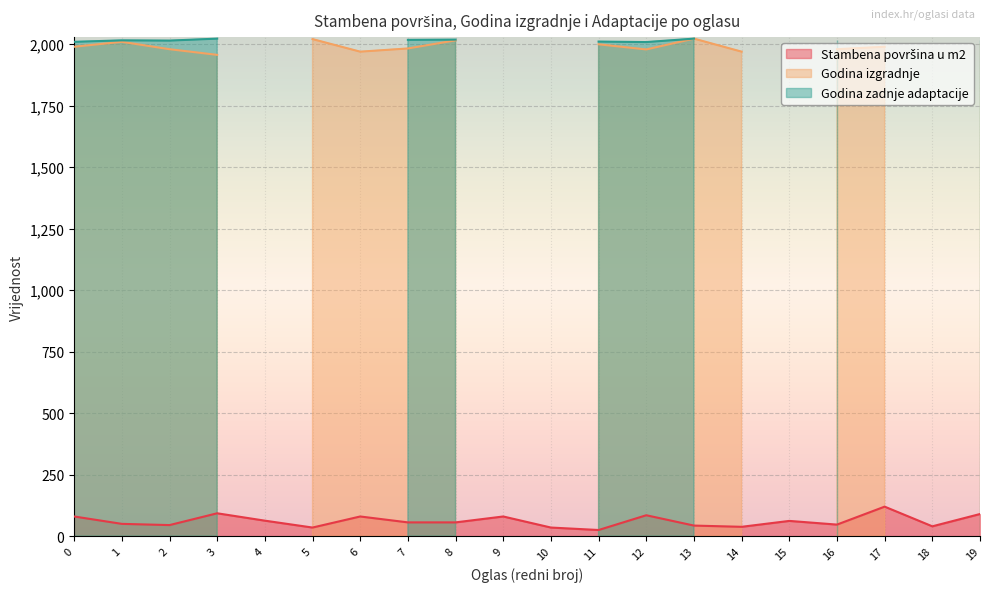

How many categories are shown in the chart?

20